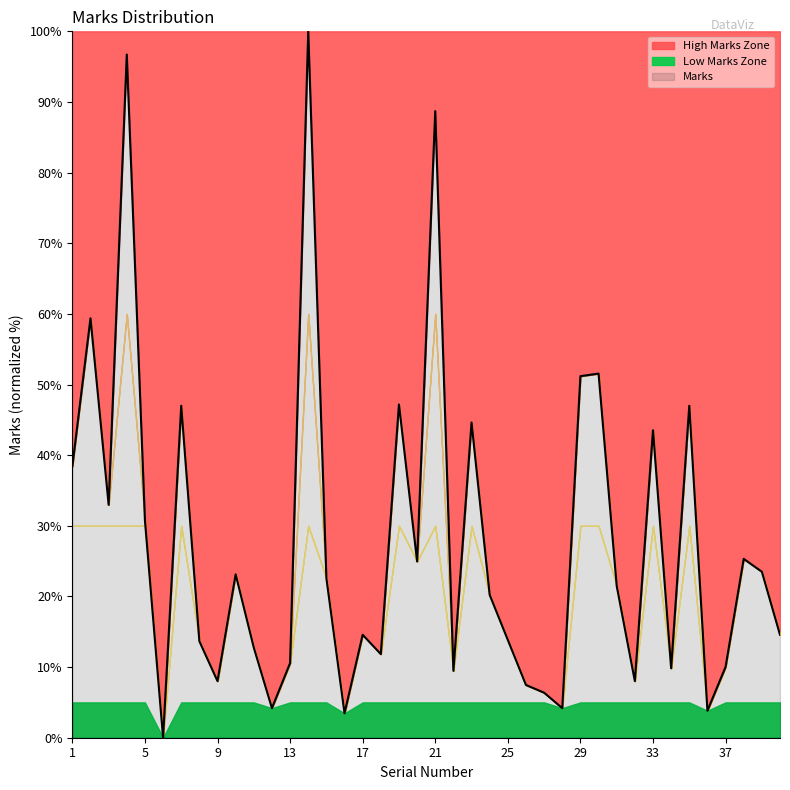

Read the value at 11.

12.8